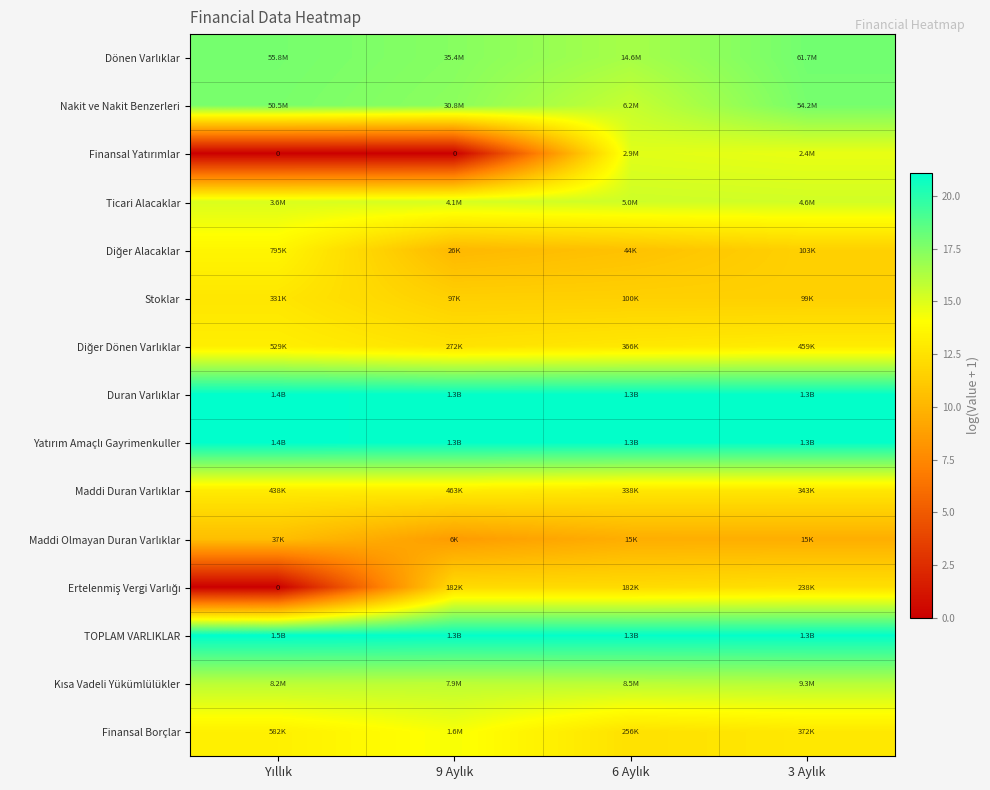

Which category has the lowest value in the Diğer Alacaklar series?

9 Aylık